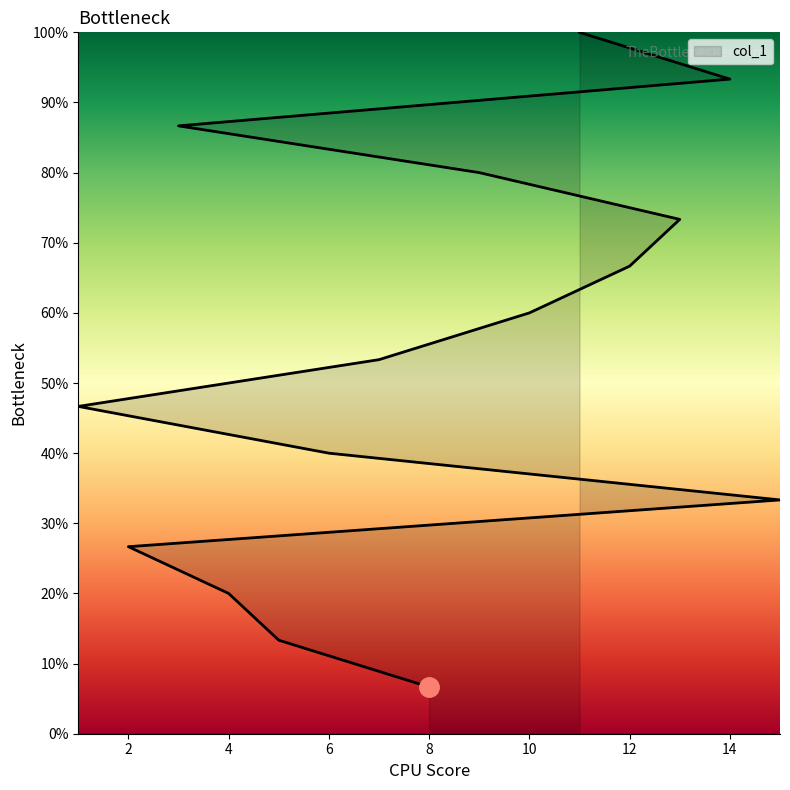

Rank the categories by value from highest to lowest.

11, 14, 3, 9, 13, 12, 10, 7, 1, 6, 15, 2, 4, 5, 8